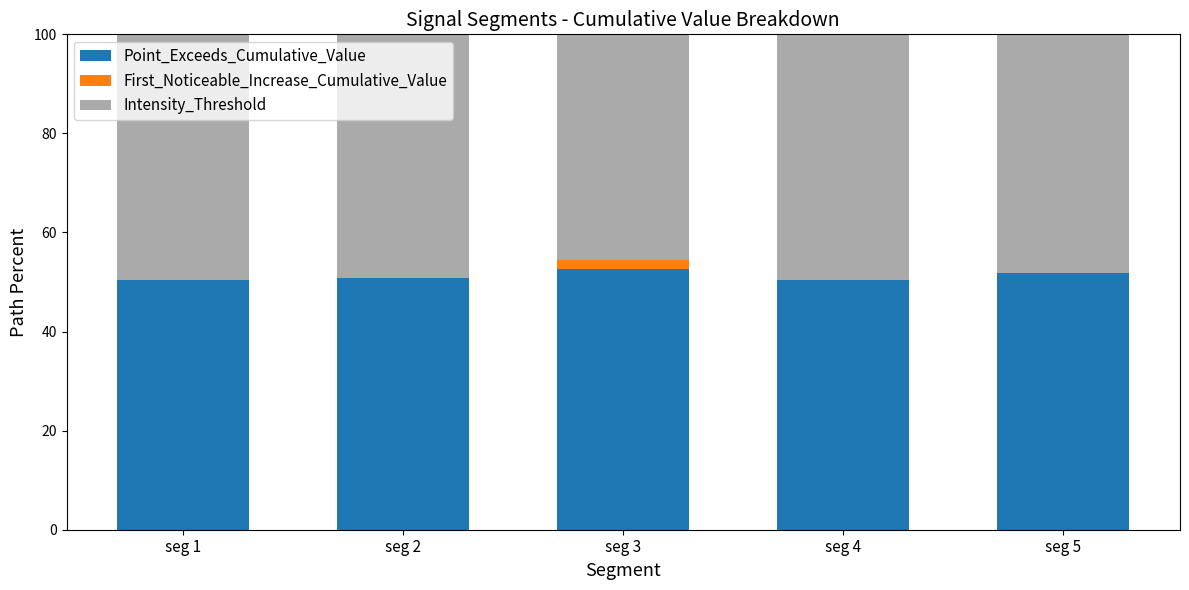

The Point_Exceeds_Cumulative_Value series shows 84.4 at seg 5. True or false?

False